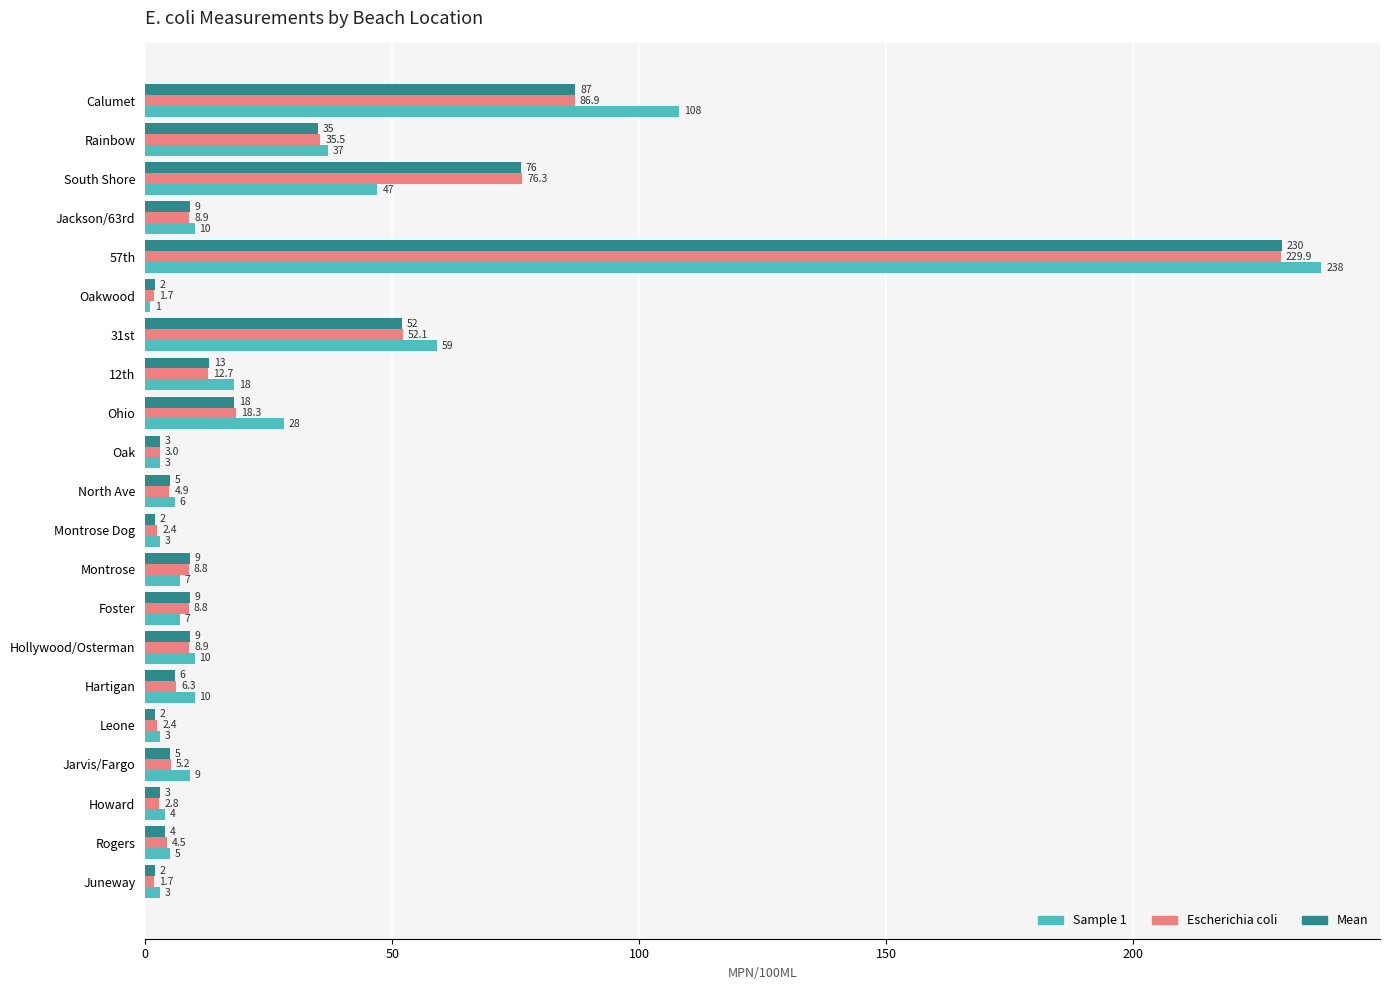

At which label is Mean closest to 116?

Calumet